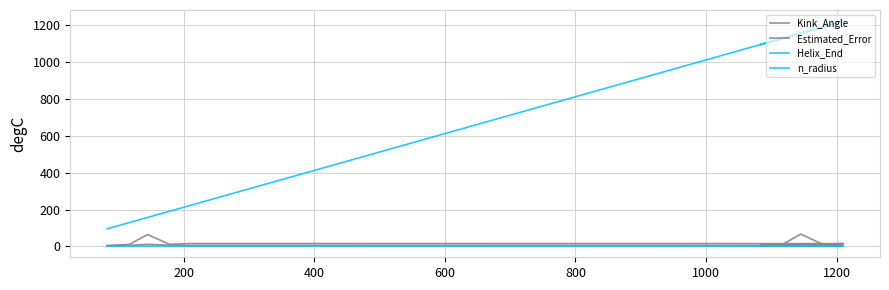

Is it true that n_radius equals 3.0 at 1400?

False